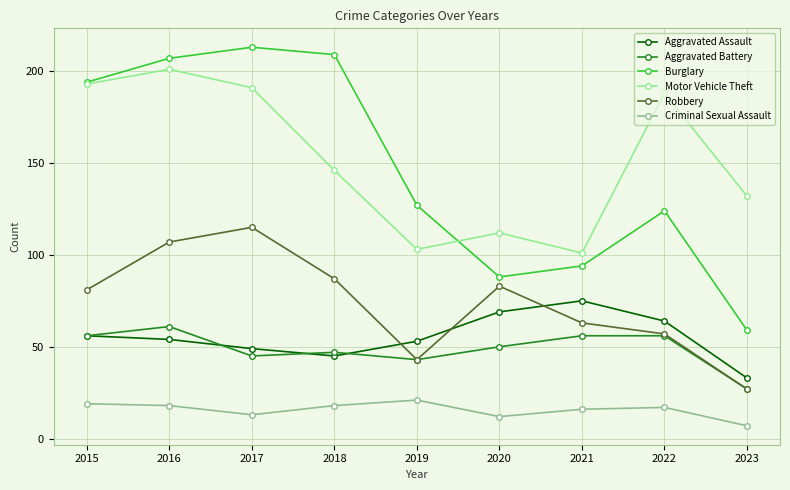

Which series has the widest spread of values?

Burglary